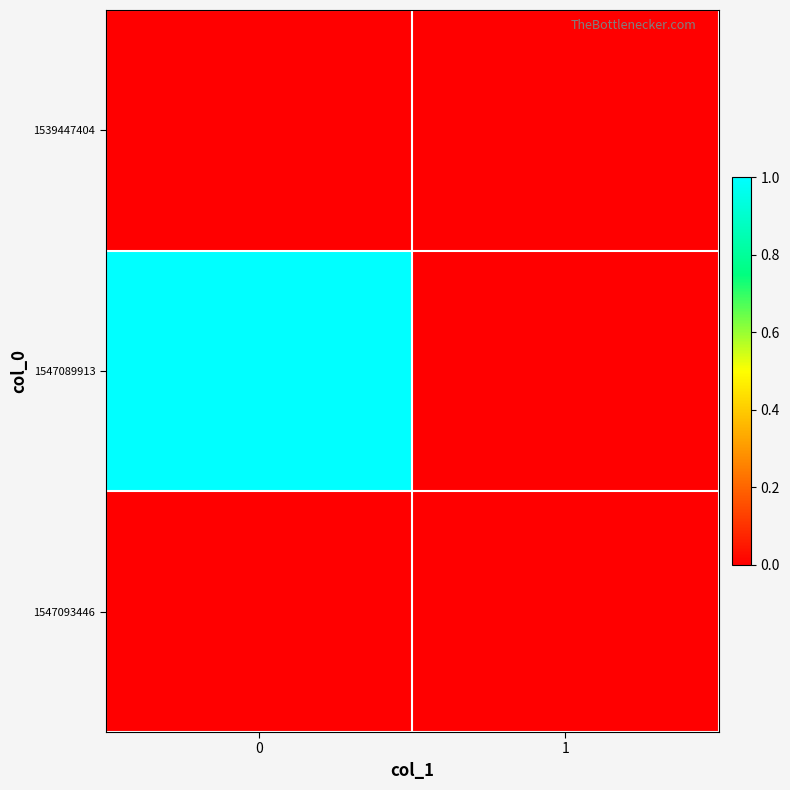

Reading left to right, extract all data points from this chart.

1539447404: 0=0	1=0
1547089913: 0=1	1=0
1547093446: 0=0	1=0